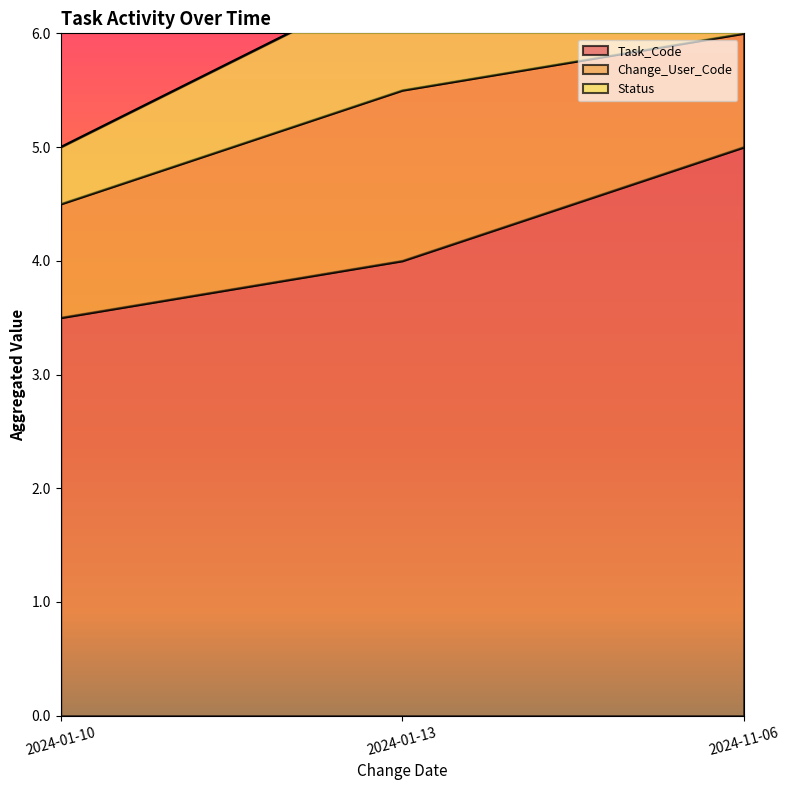

At how many categories does at least one series exceed 4?

1